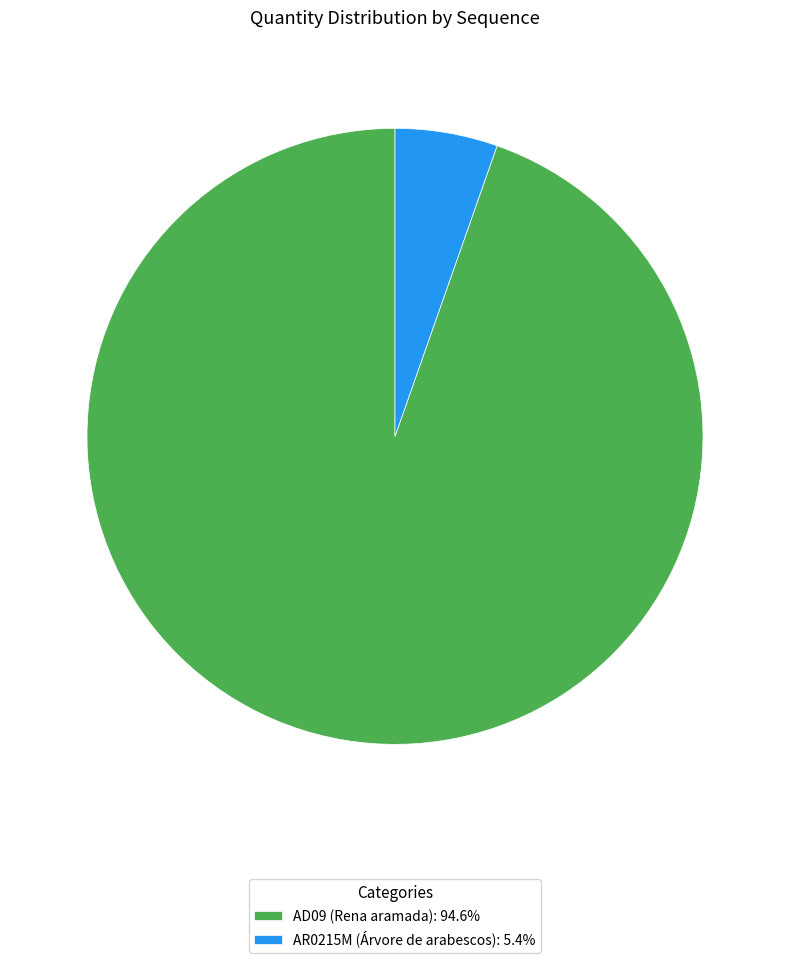

Does any single category account for the majority?

Yes